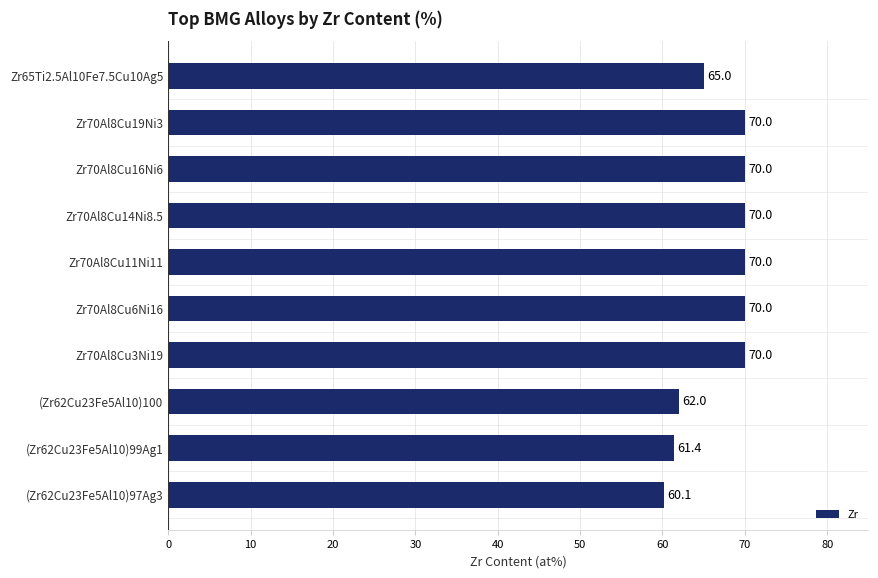

Approximately how many times larger is the value at (Zr62Cu23Fe5Al10)100 compared to Zr70Al8Cu3Ni19?

0.9